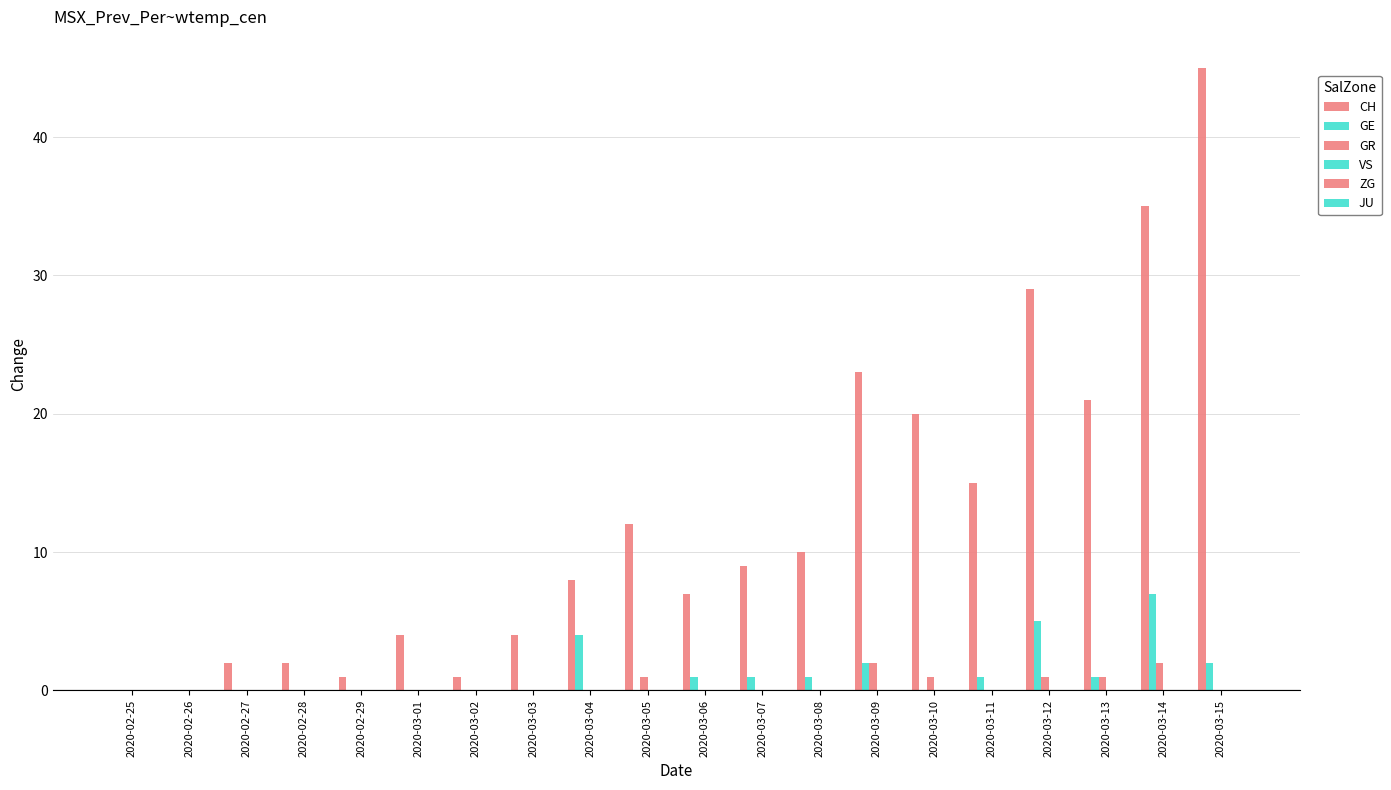

Does the chart contain stacked bars?

No